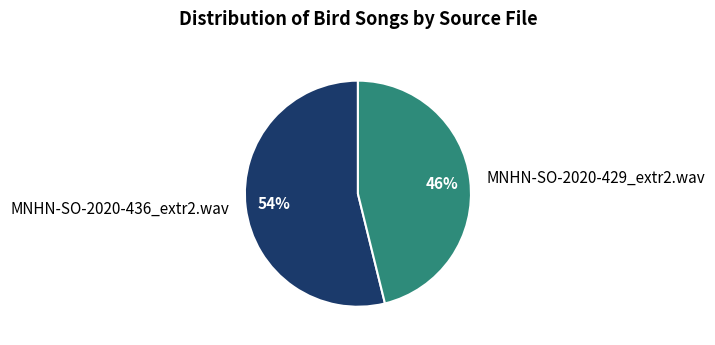

Combined, do MNHN-SO-2020-436_extr2.wav and MNHN-SO-2020-429_extr2.wav account for over 50%?

Yes